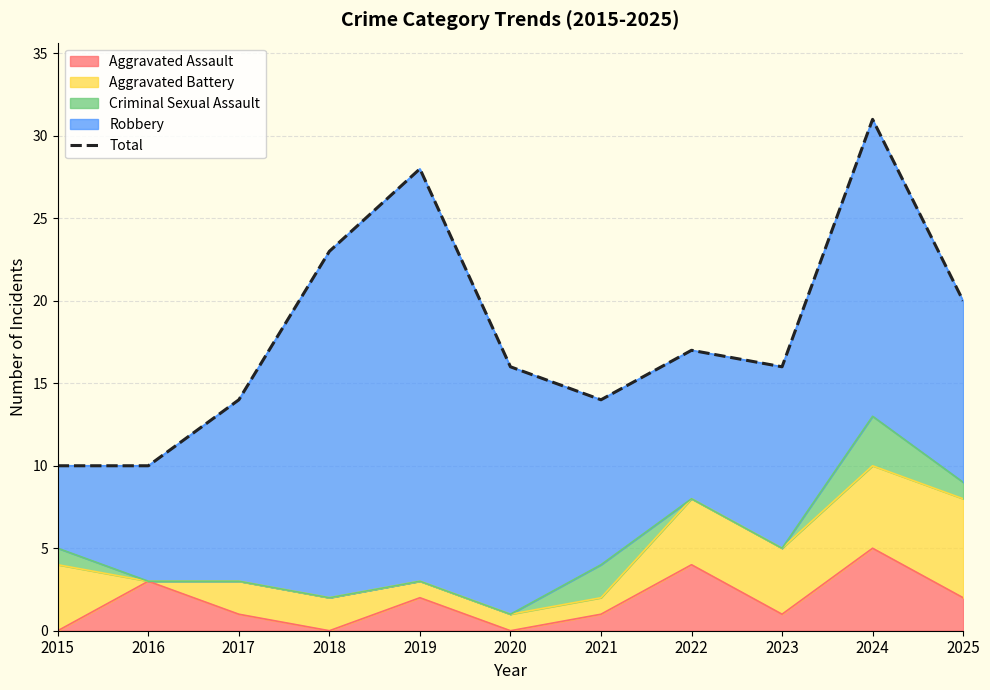

List the labels in order of value, smallest first.

2015, 2016, 2017, 2021, 2020, 2023, 2022, 2025, 2018, 2019, 2024